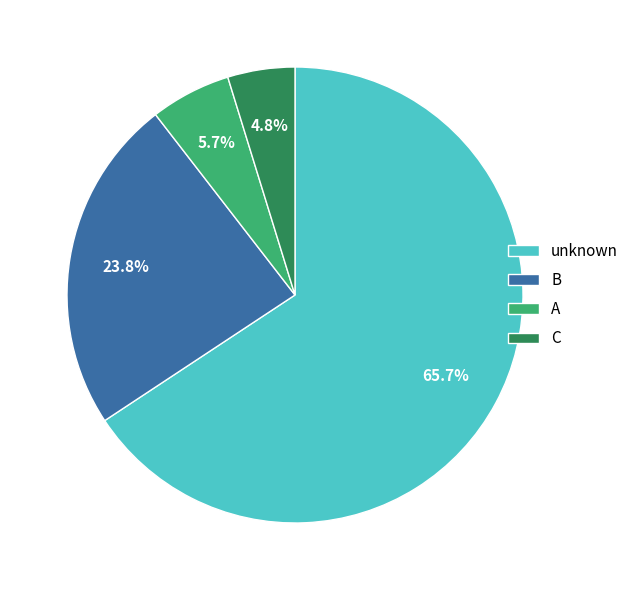

Which category has the biggest portion of the pie?

unknown